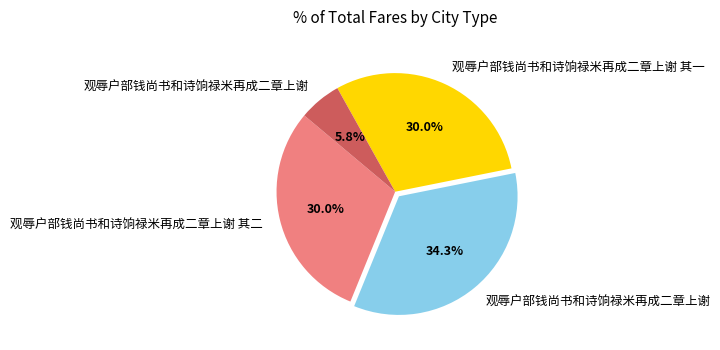

How many slices are in this pie chart?

4